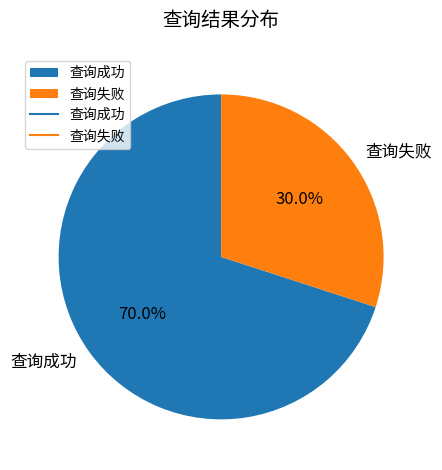

To the nearest percent, what is the average slice percentage?

50%